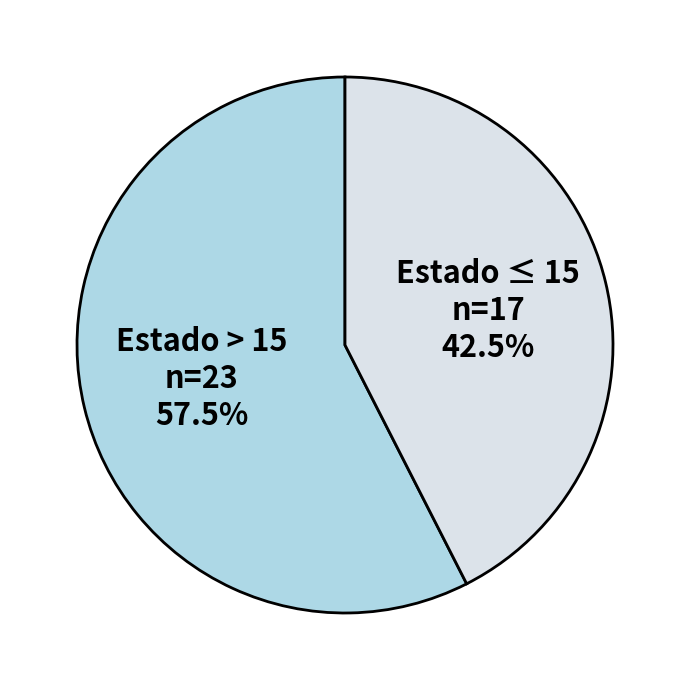

Which slice is the largest?

Estado > 15